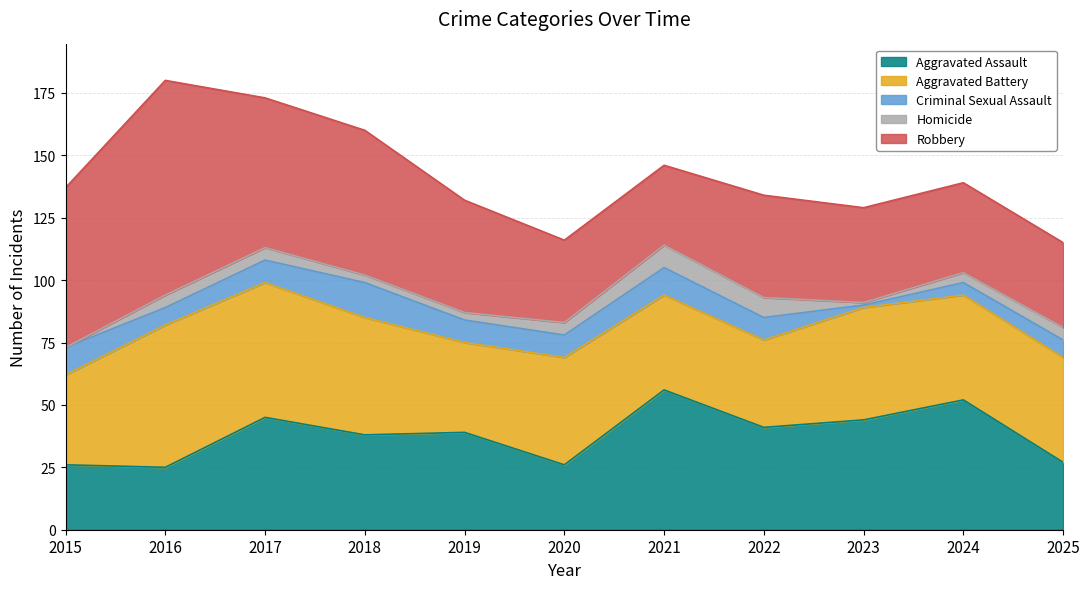

Which series changed the most between 2018 and 2019?

Robbery